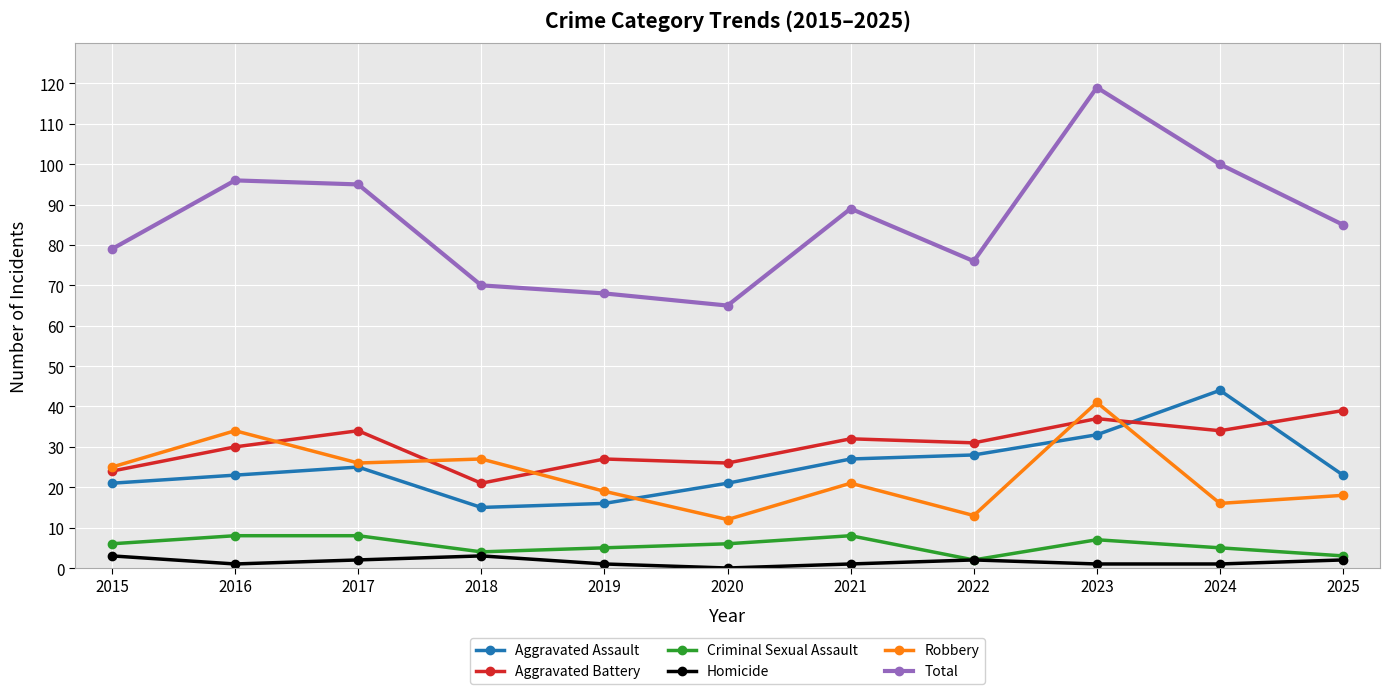

Which series has the largest range (max minus min)?

Total